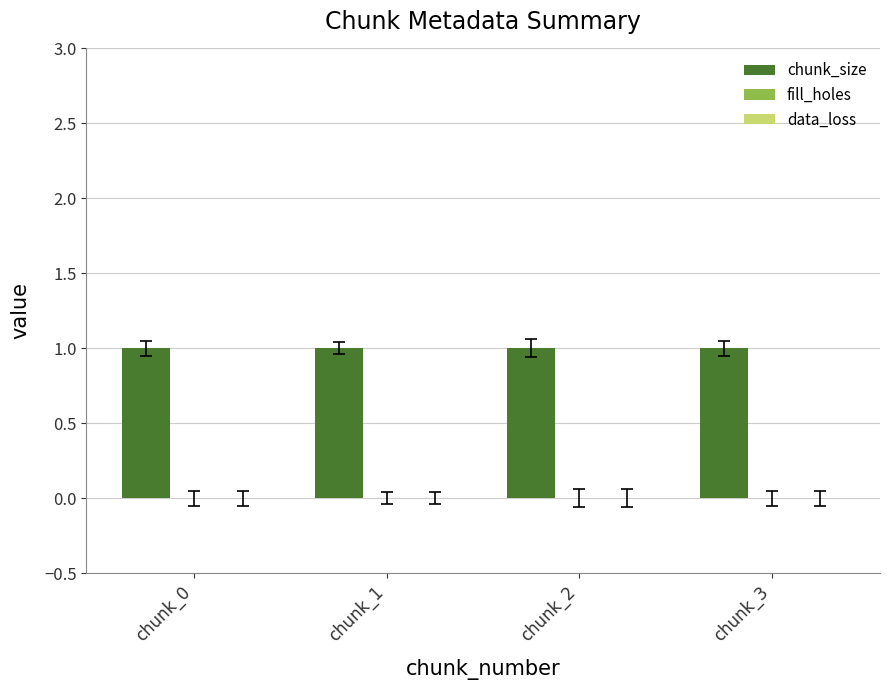

The value of fill_holes at chunk_3 is 0. True or false?

True